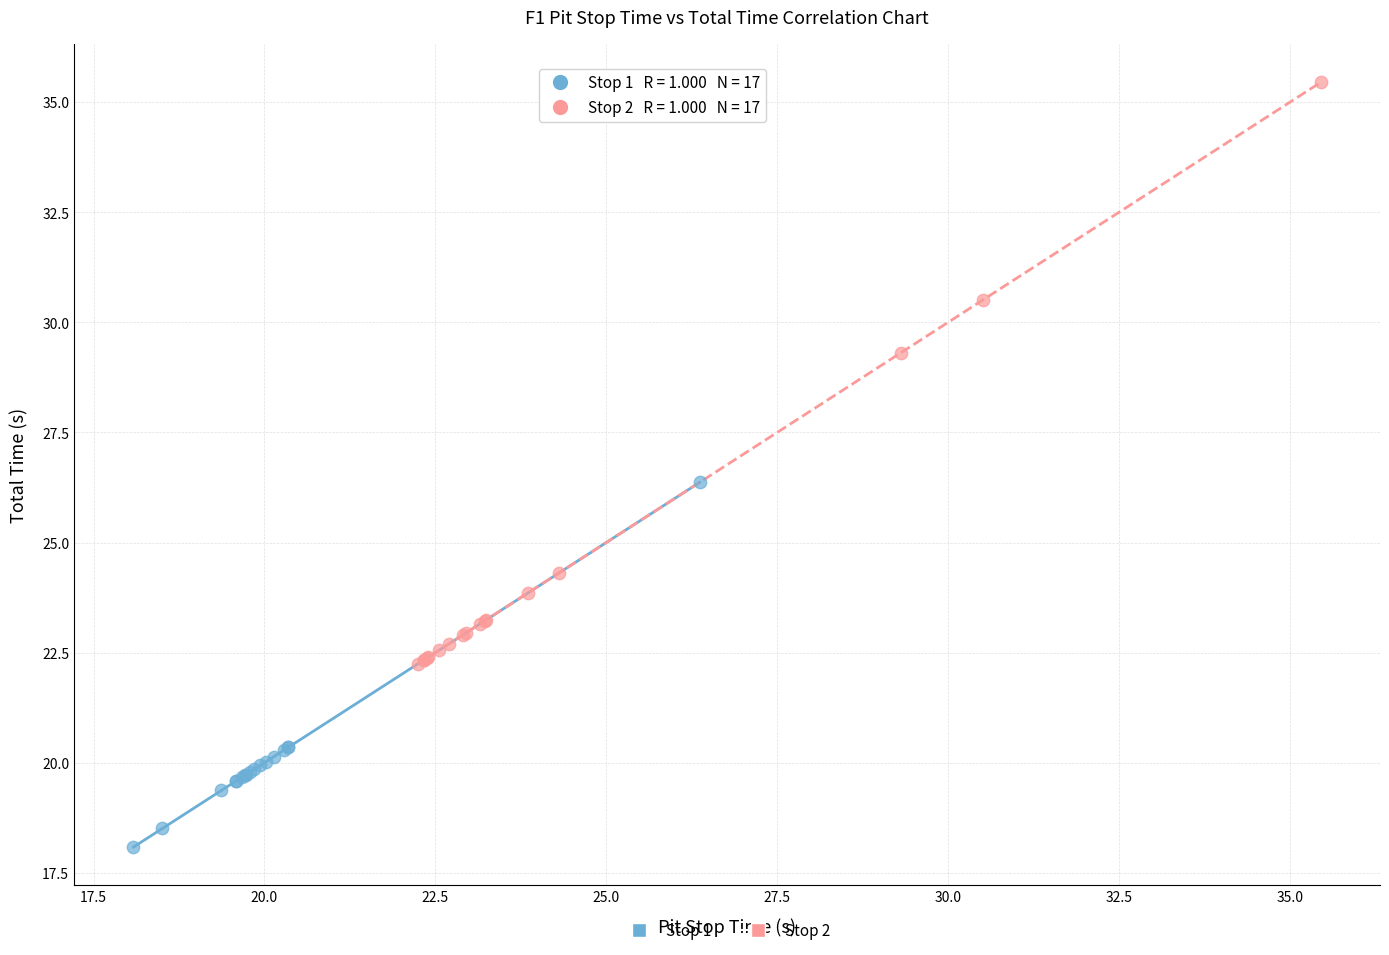

Which series has the widest spread of Y values?

Stop 2